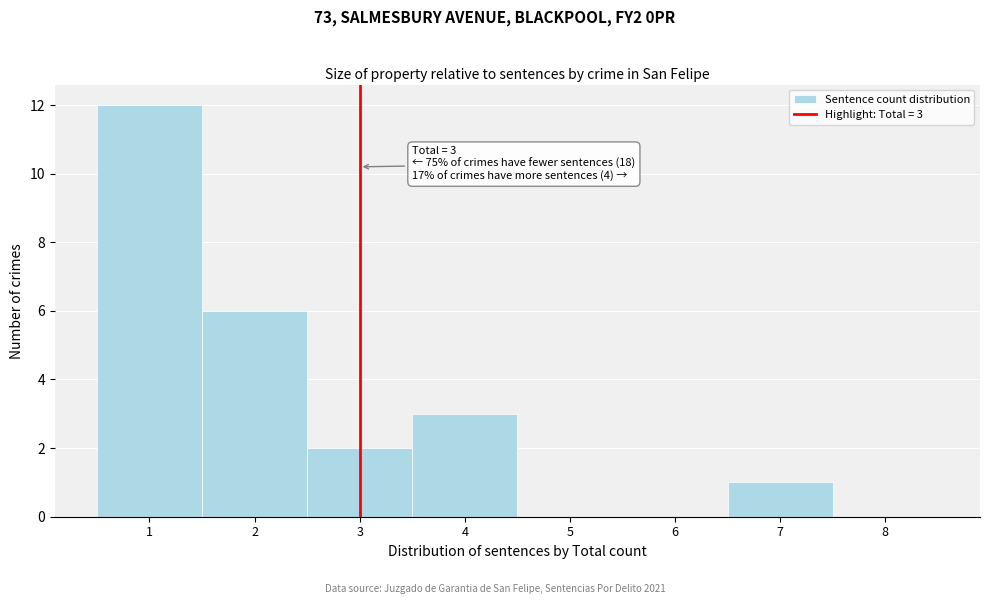

Over which range of the x-axis is the bar tallest?

0.5 to 1.5